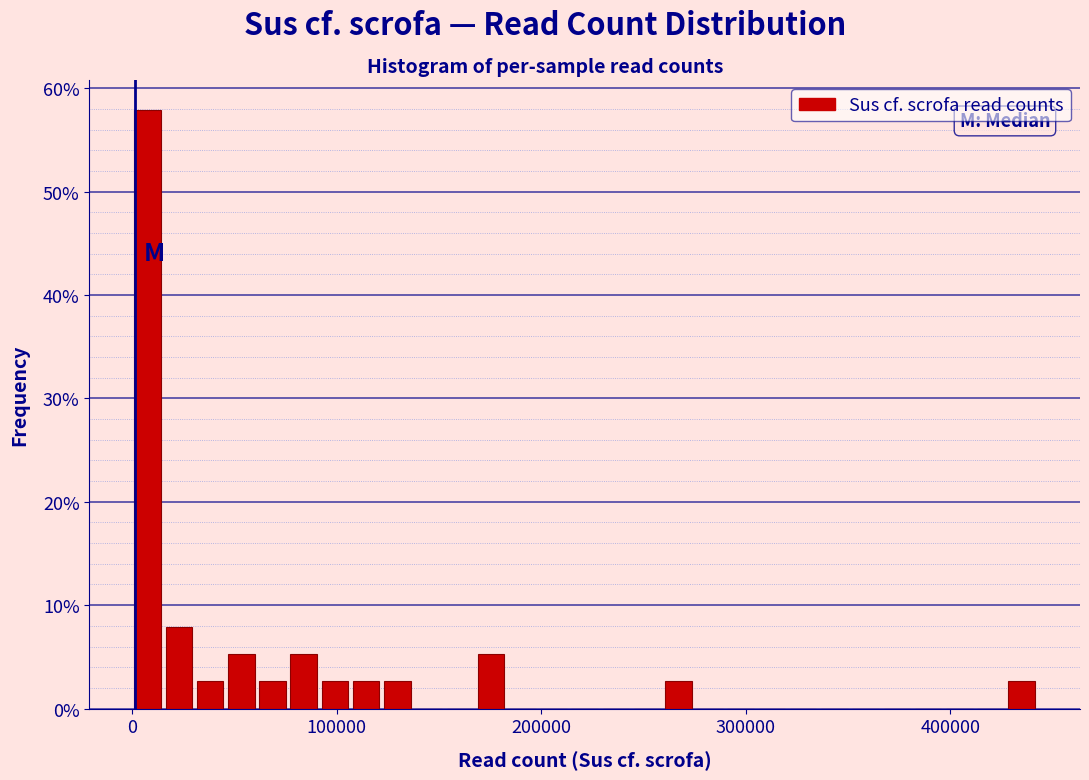

Read against the x-axis, roughly where is the centre of the tallest bar?

10000